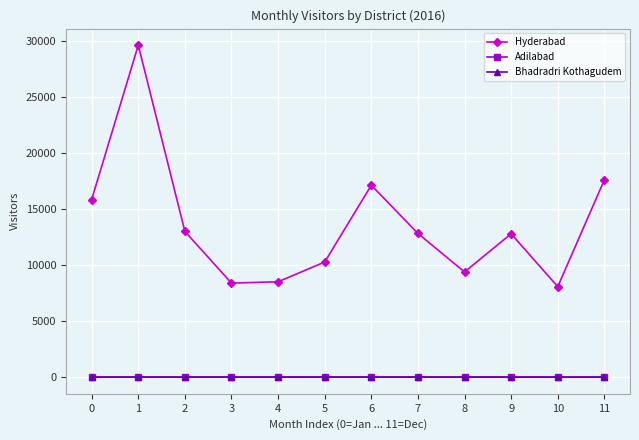

How many series are shown in this chart?

3